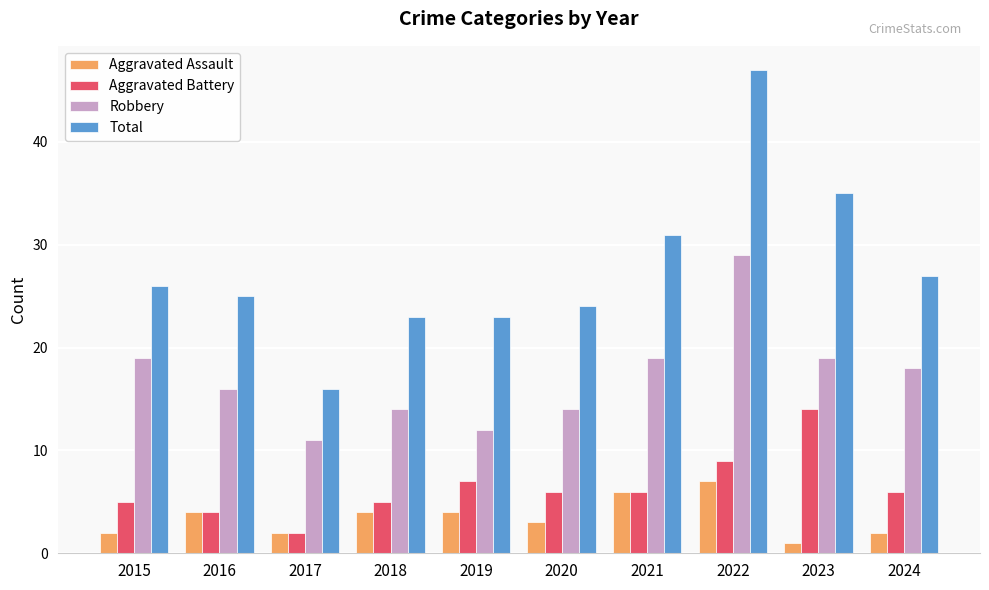

How many groups of bars are there?

10